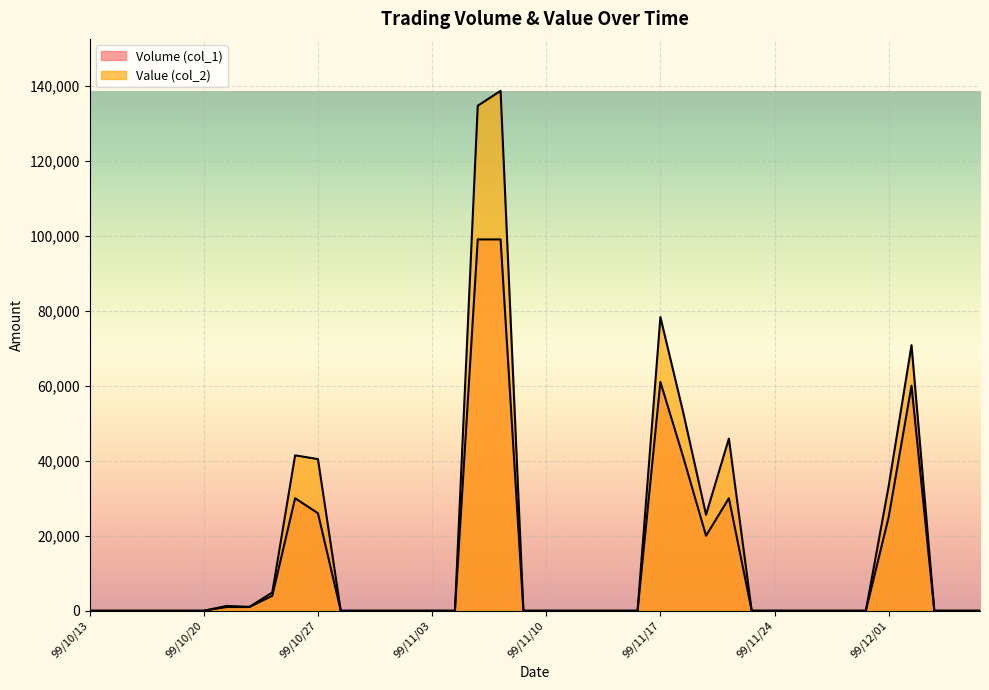

True or false: Volume (col_1) and Value (col_2) cross at least once.

False